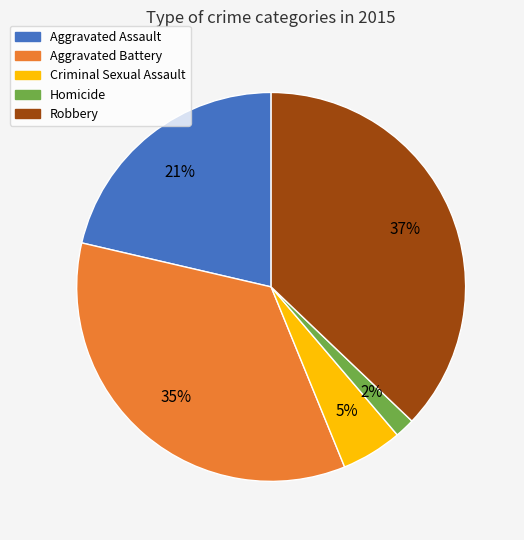

Rank the categories by value from lowest to highest.

Homicide, Criminal Sexual Assault, Aggravated Assault, Aggravated Battery, Robbery